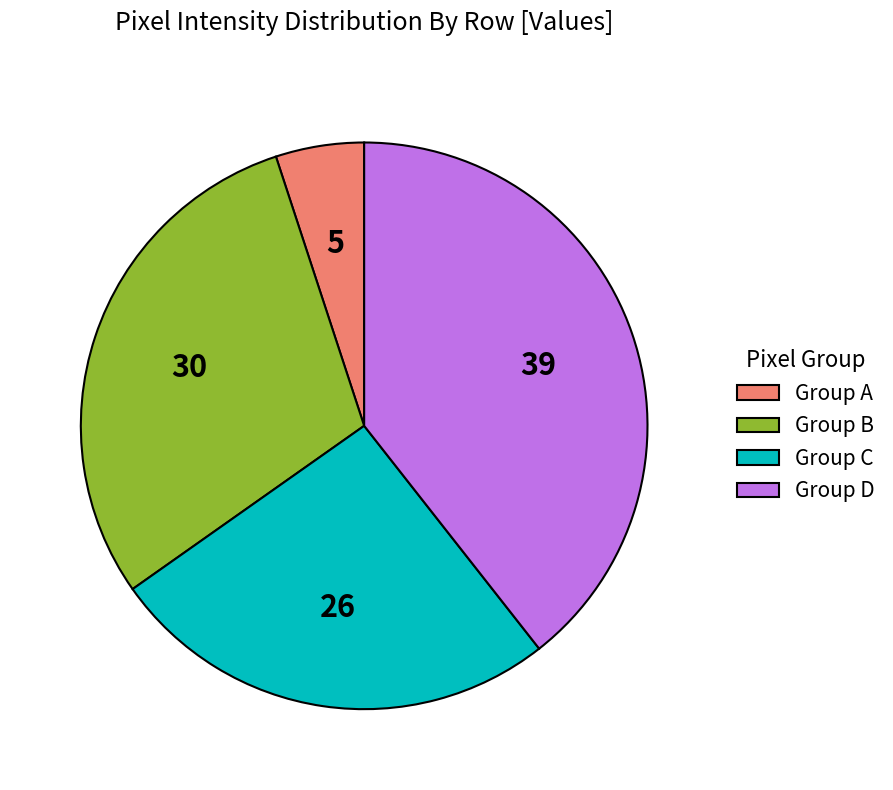

Rank the categories by value from highest to lowest.

Group D, Group B, Group C, Group A